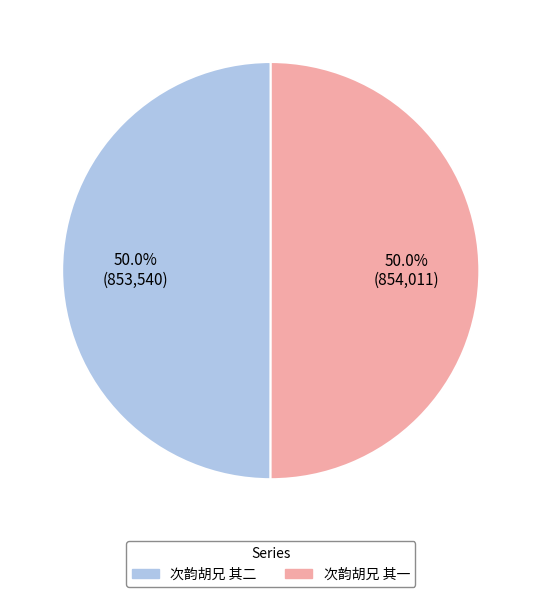

What percentage is the 次韵胡兄 其一 slice, to the nearest percent?

50%